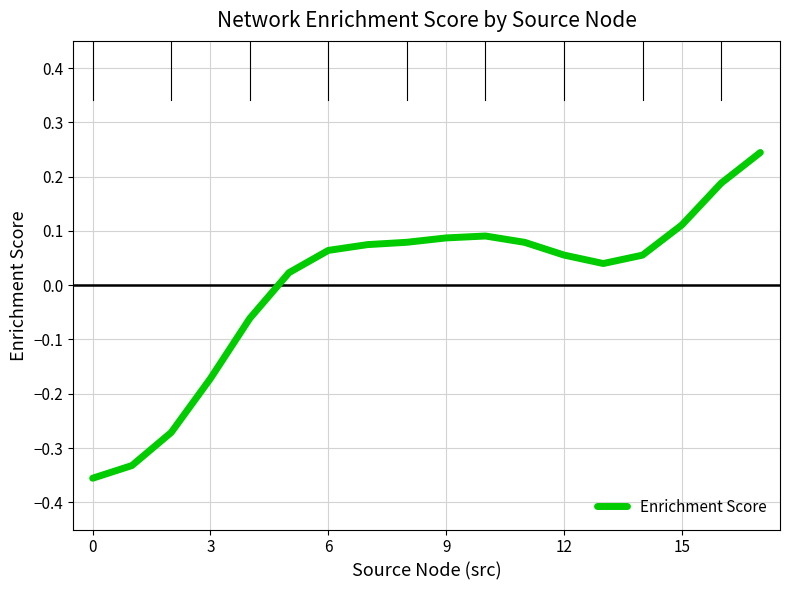

Does the chart have visible grid lines?

Yes